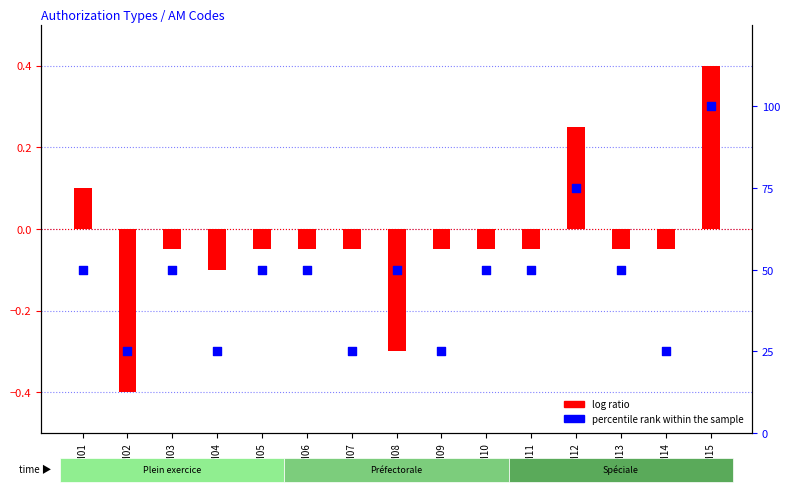

Which series reaches the maximum Y coordinate?

percentile rank within the sample